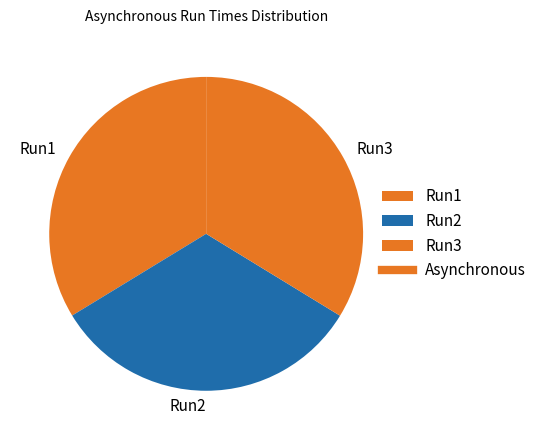

True or false: Run2 accounts for 33% of the total.

True